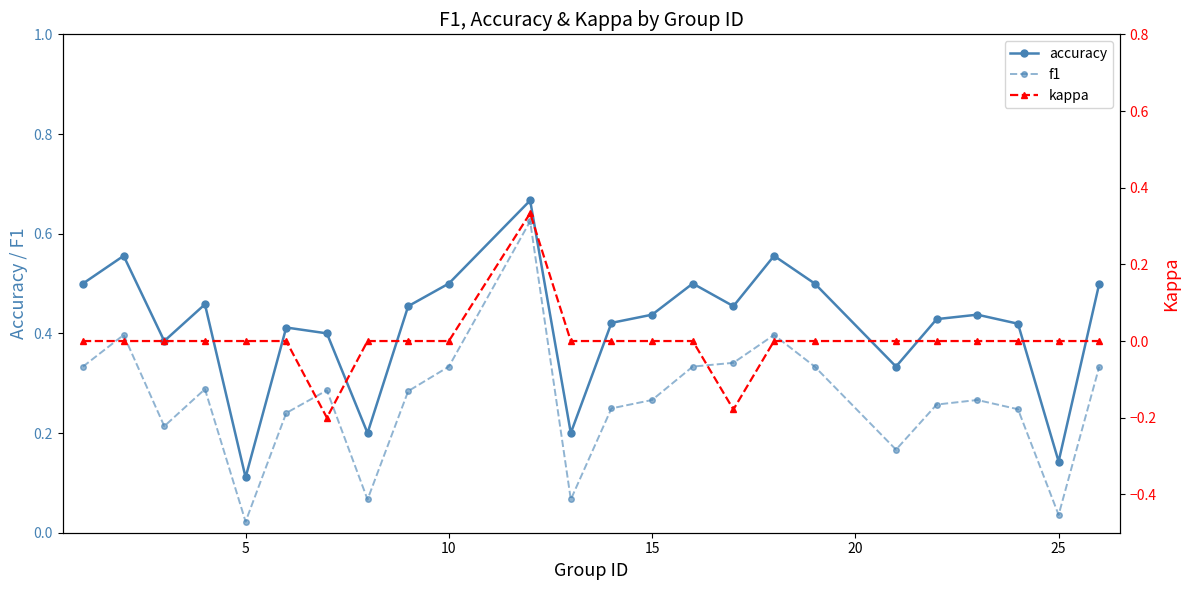

True or false: accuracy and f1 intersect in this chart.

False